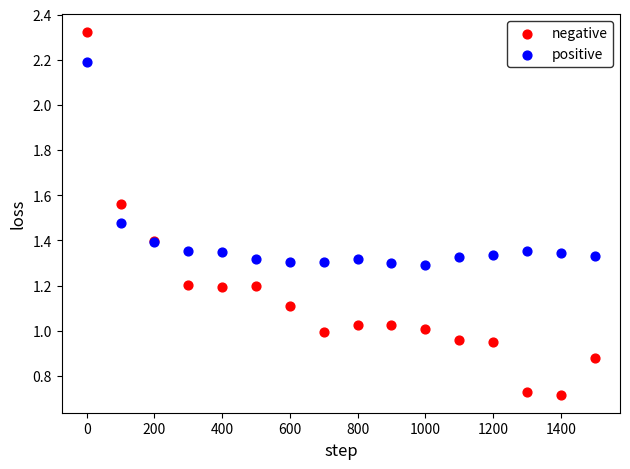

Which series reaches the maximum Y coordinate?

negative